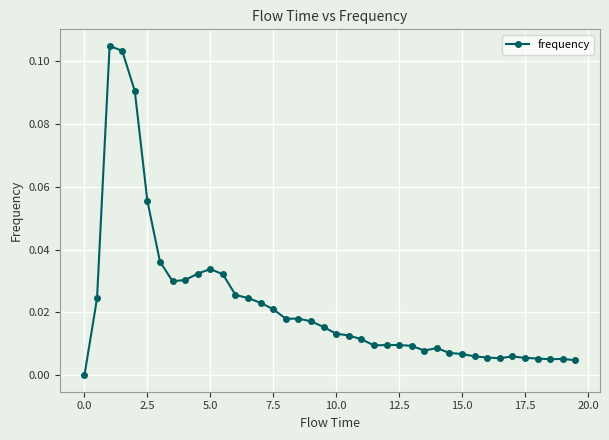

True or false: there are more than 2 points higher than both neighbors.

True